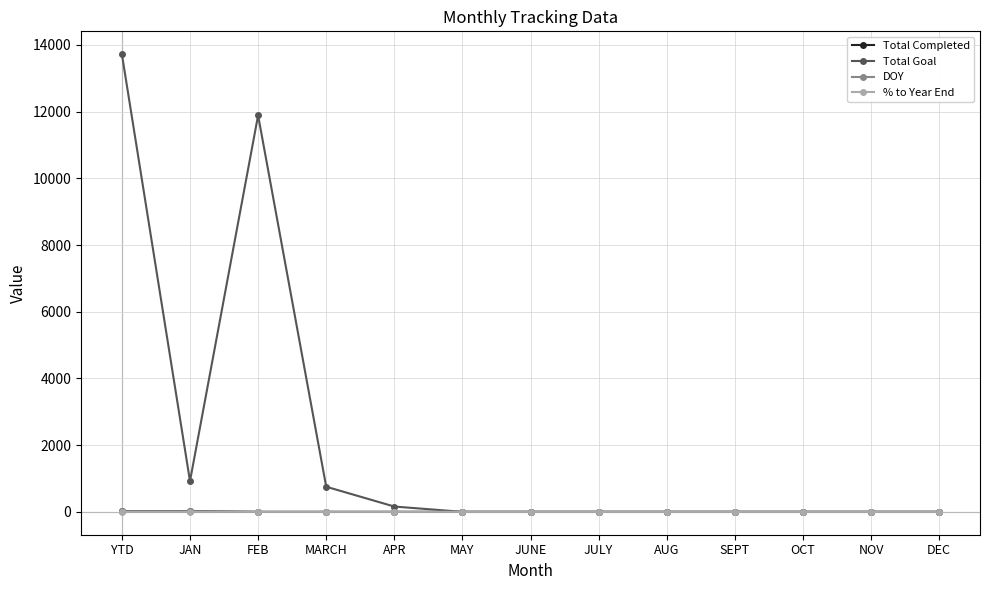

What is the label of the 11th point from the left?

OCT